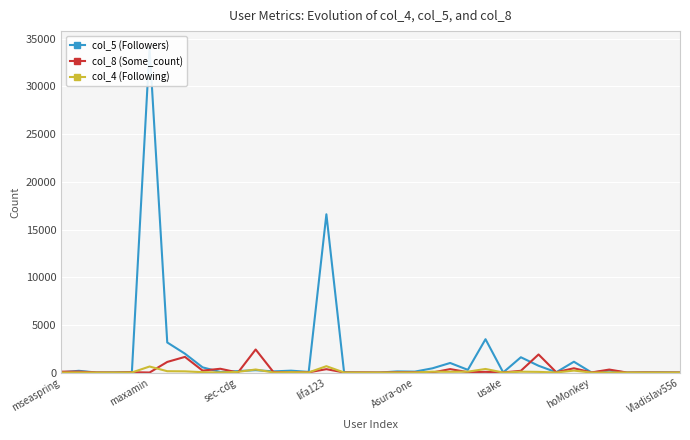

Where does the col_8 (Some_count) series first go above 35?

mseaspring